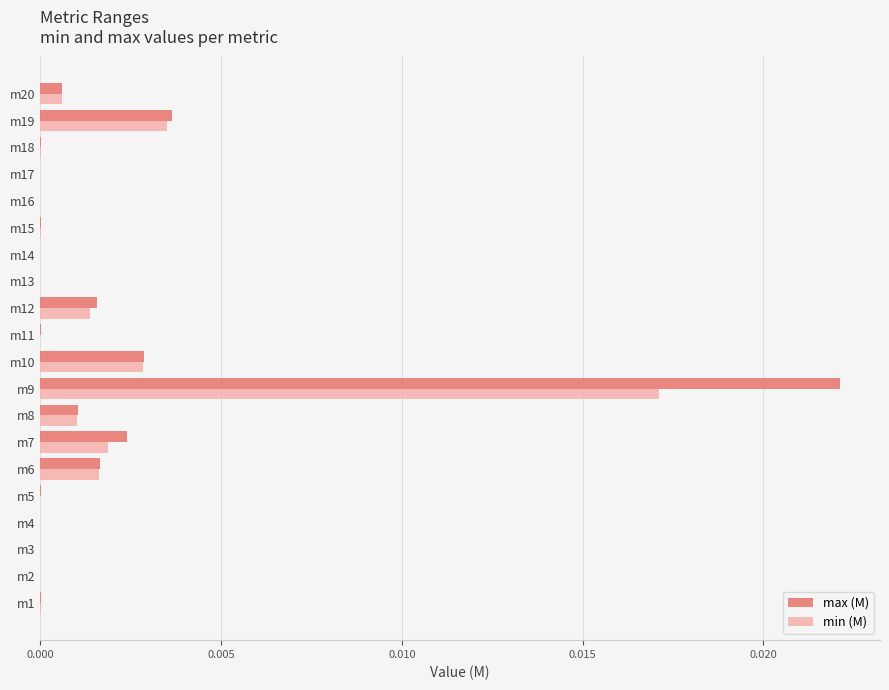

The value of min (M) at m1 is 0.0. True or false?

True